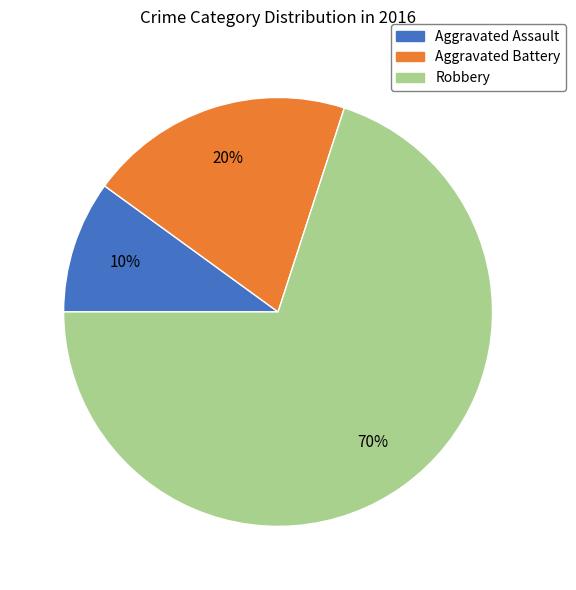

How many segments does this pie chart have?

3